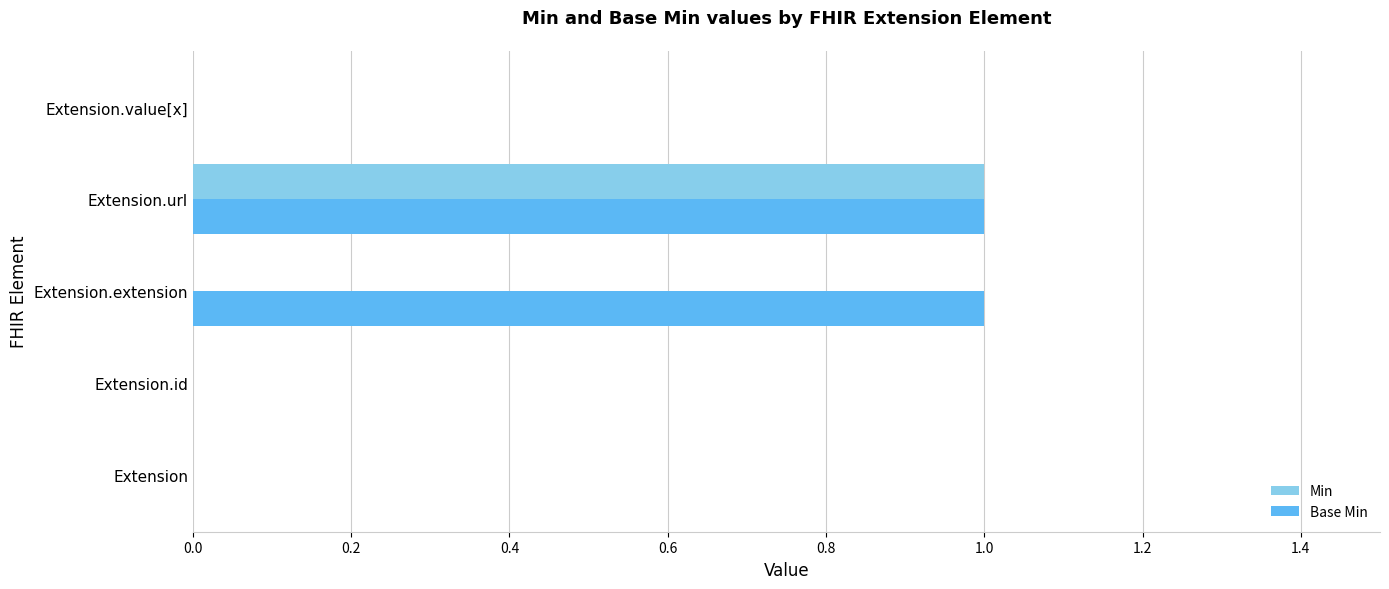

What is the greatest value displayed?

1